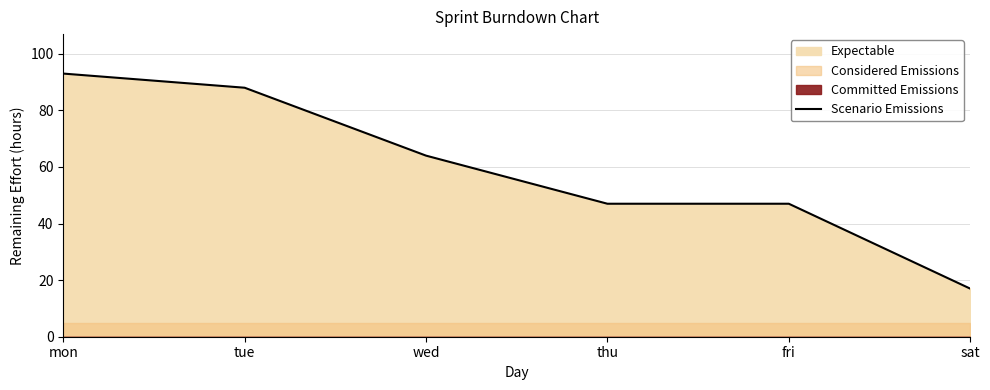

Is it true that the value at thu is 47?

True